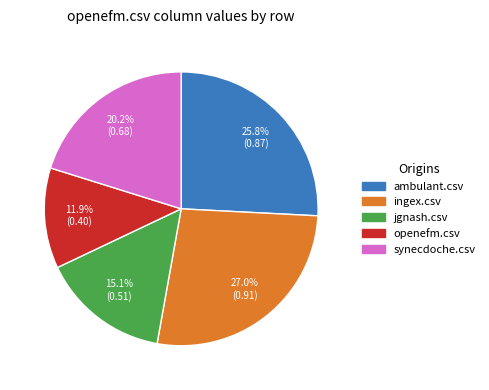

To the nearest percent, what is the difference between the largest and smallest slice percentages?

15%